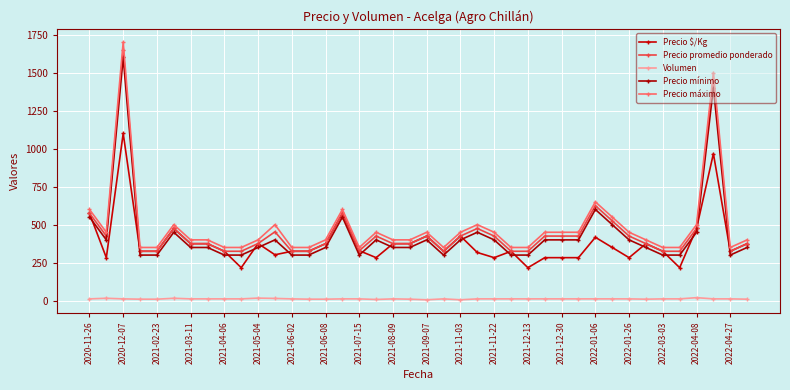

Rank the series by their maximum value, from lowest to highest.

Volumen, Precio $/Kg, Precio mínimo, Precio promedio ponderado, Precio máximo